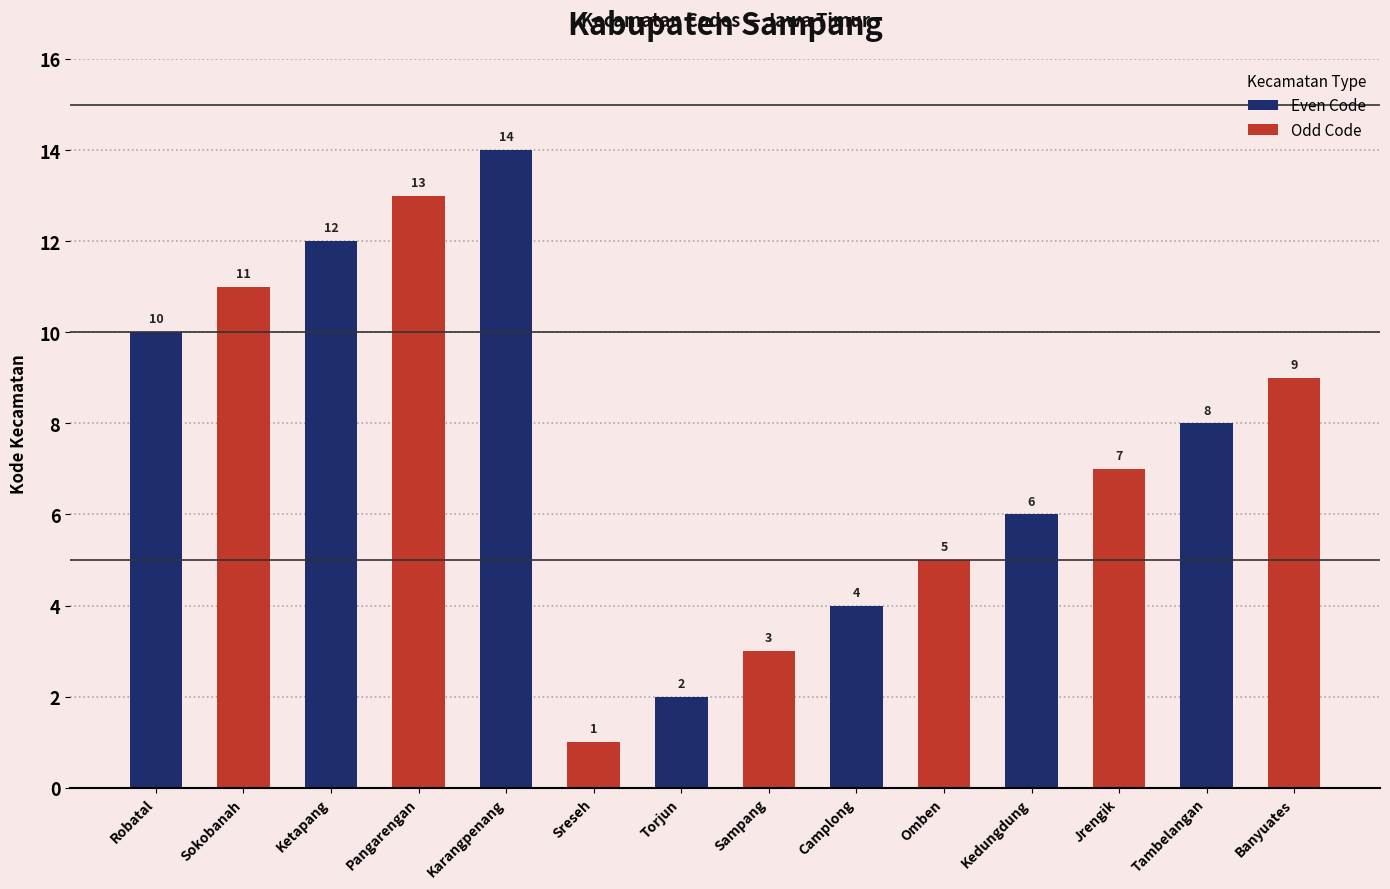

What is the difference between the maximum and minimum values?

13